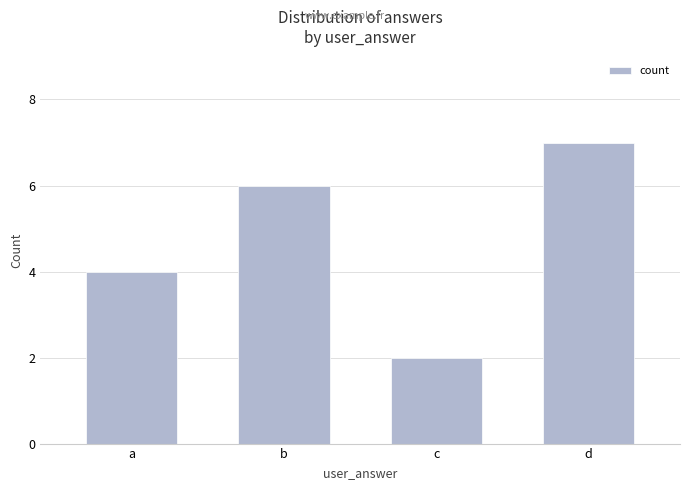

What is the value of the 4th bar from the left?

7